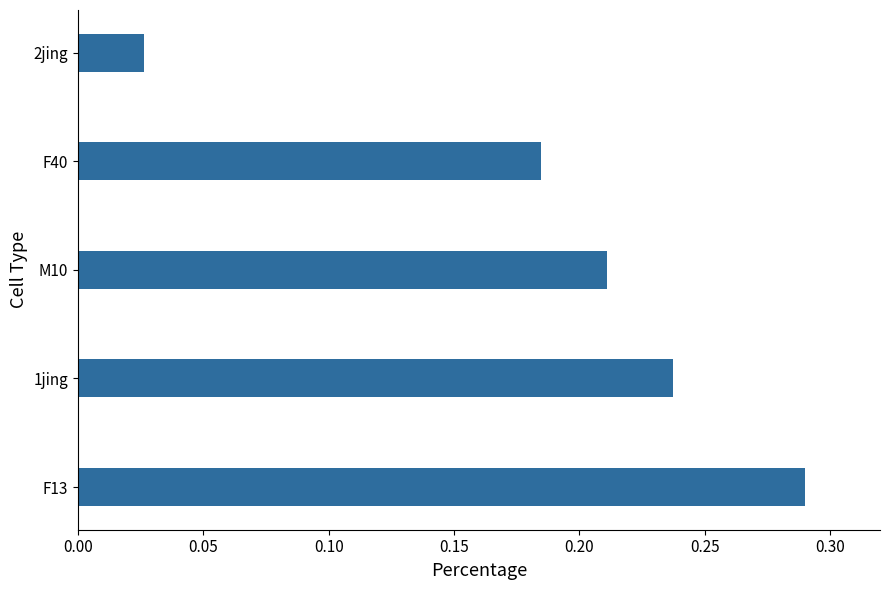

Count the number of data series in this chart.

1